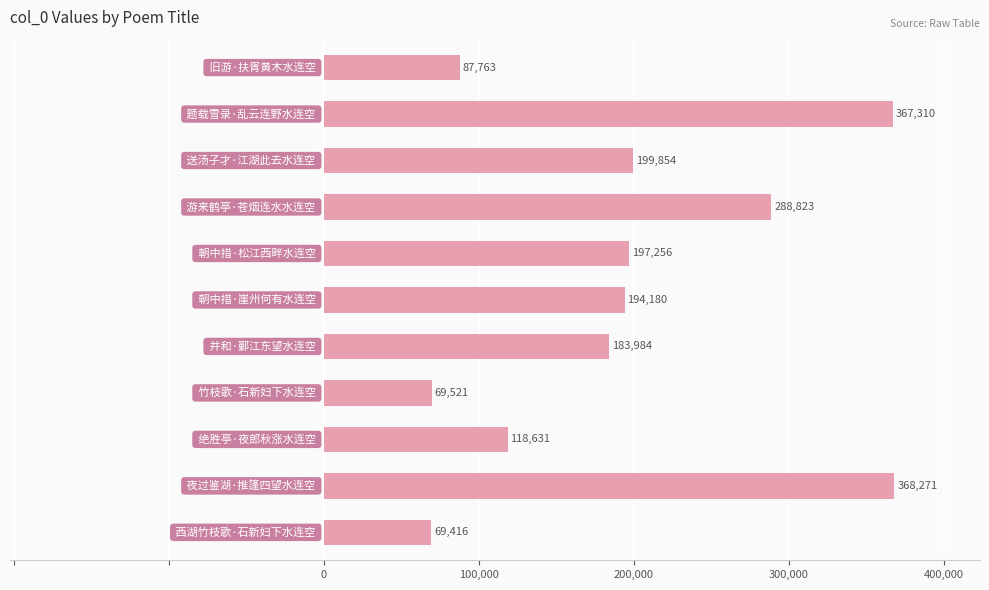

What is the sum of all values?

2145009